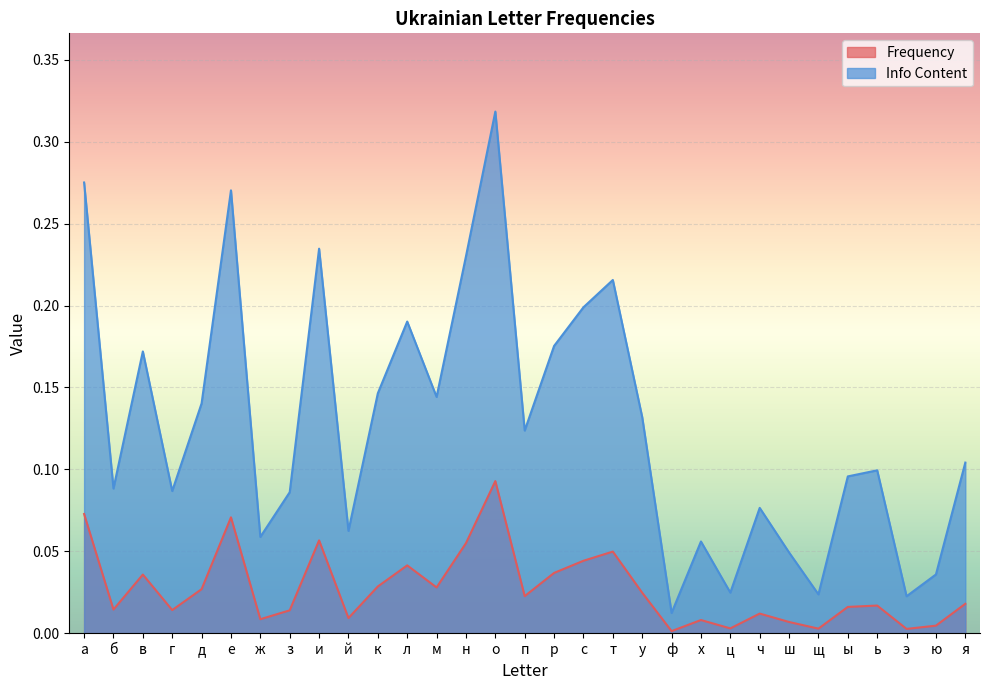

True or false: Frequency and Info Content cross at least once.

False